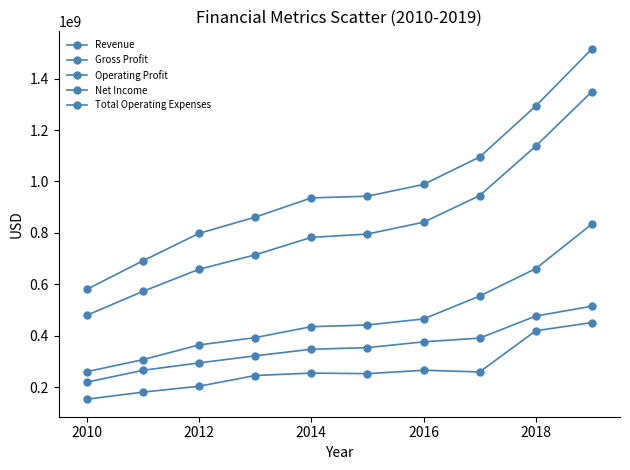

How many lines are shown in the chart?

5